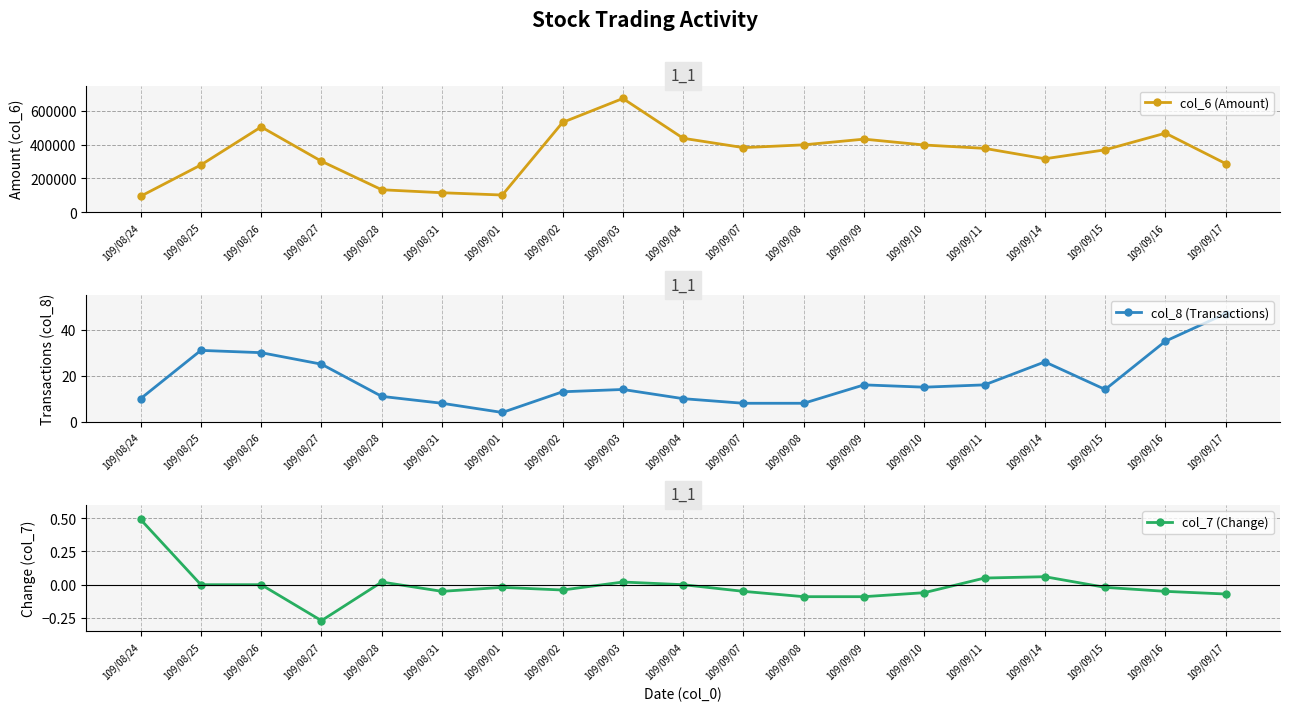

At which category is the sum across all series the highest?

109/09/03